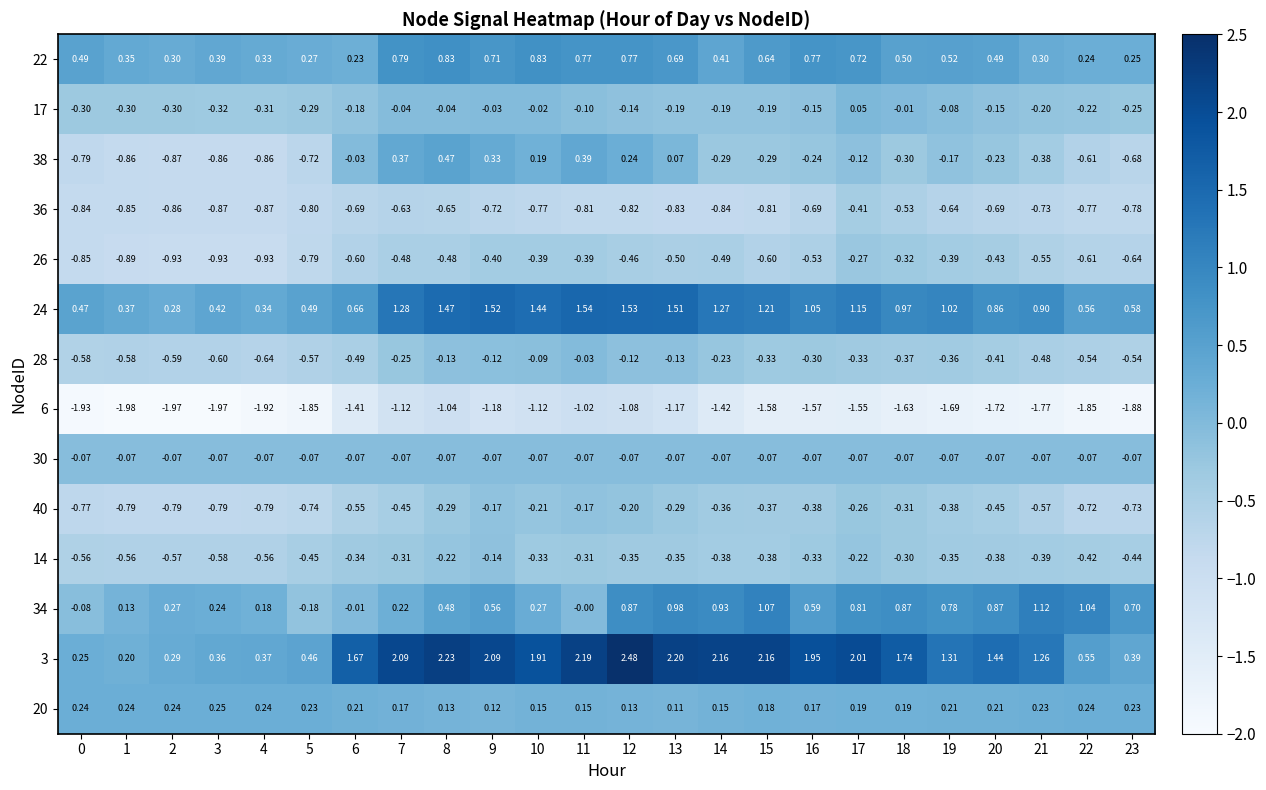

Is the value of 3 at 22 greater than the value of 40 at 5?

Yes